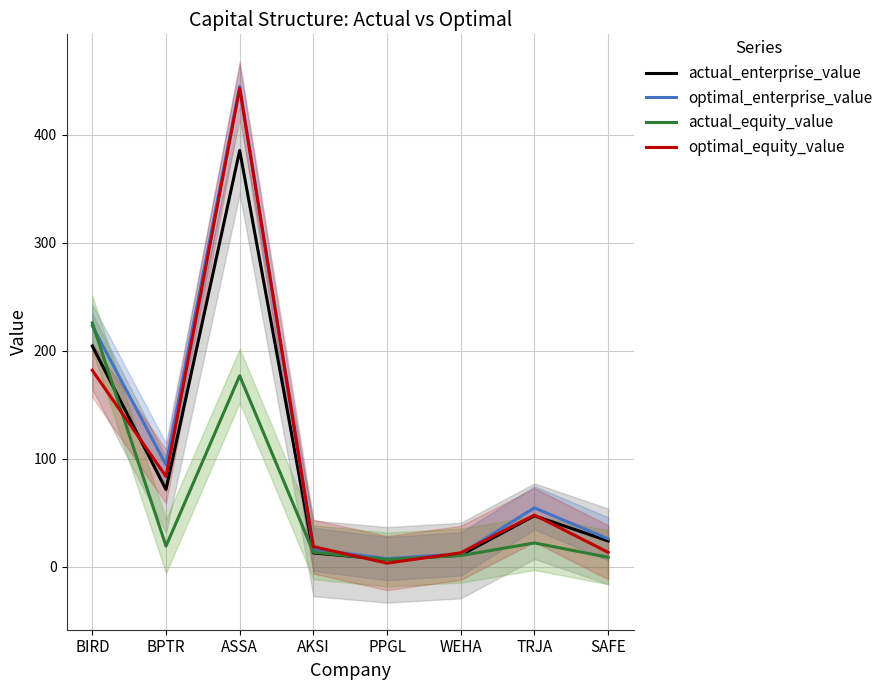

What is the difference between the highest and lowest values at SAFE?

17.1